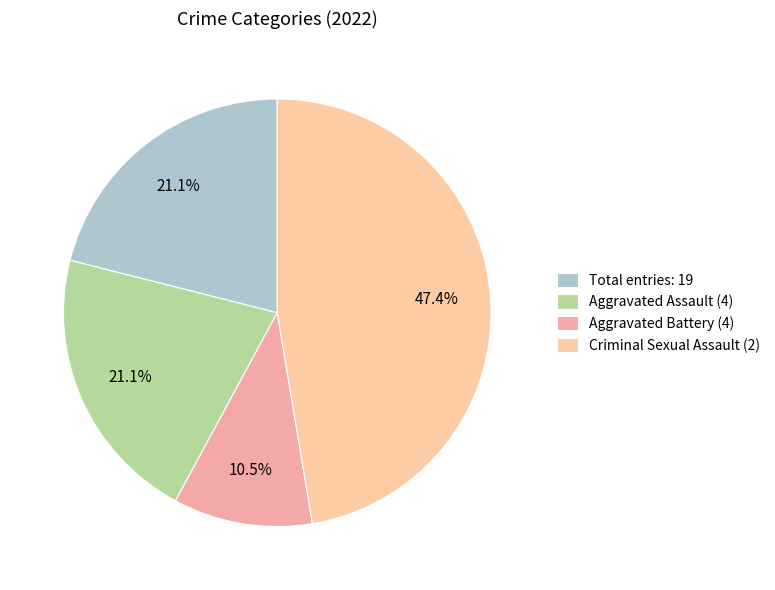

How many slices are in this pie chart?

4